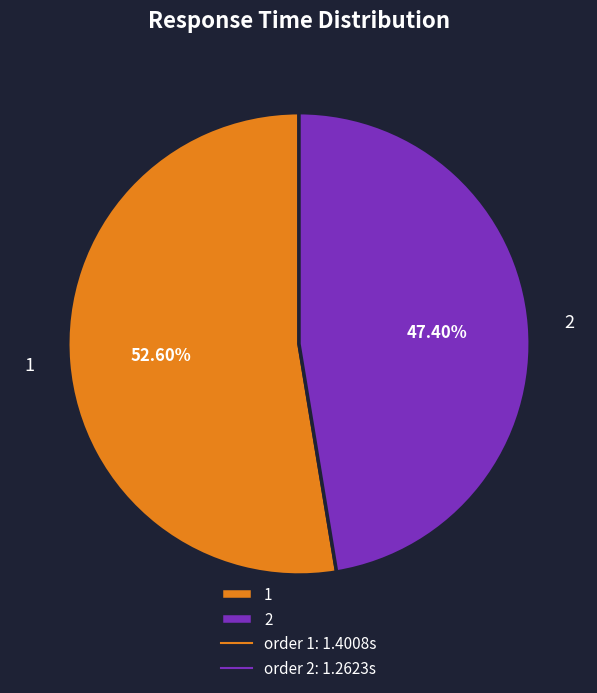

What is the ratio of the value at 1 to the value at 2?

1.1